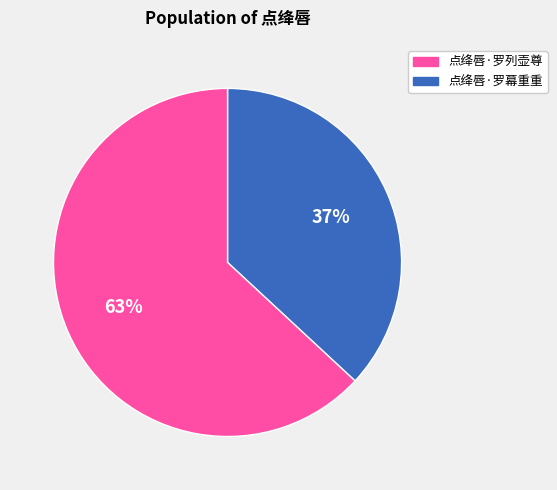

Does any single category account for the majority?

Yes